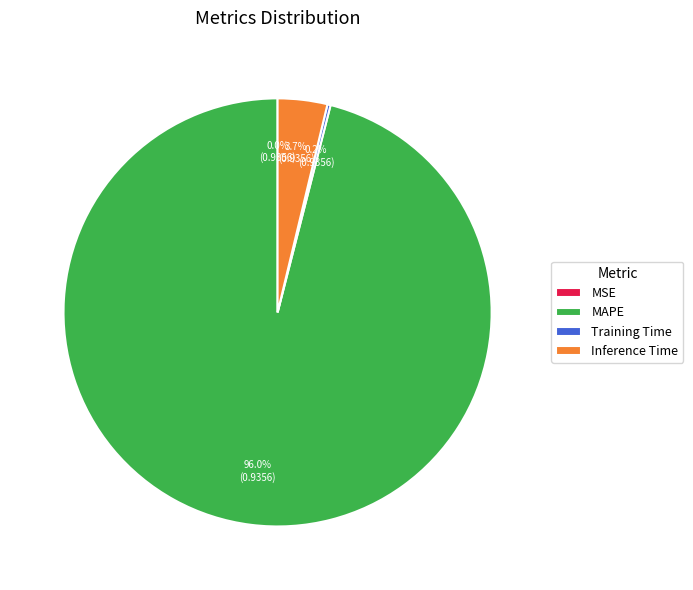

Does any single category account for the majority?

Yes